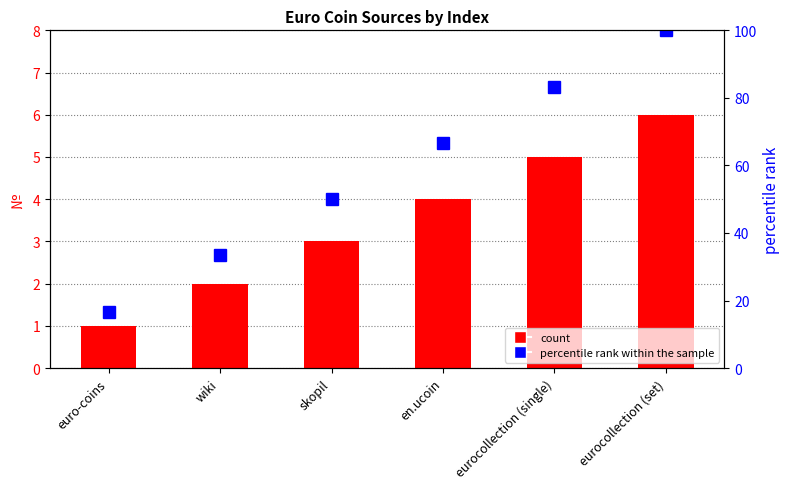

What value does the № series have at euro-coins?

1.0